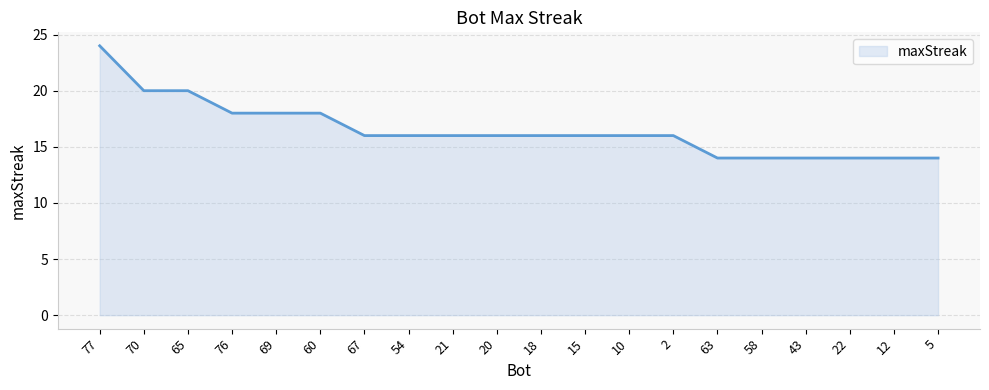

What is the greatest value displayed?

24